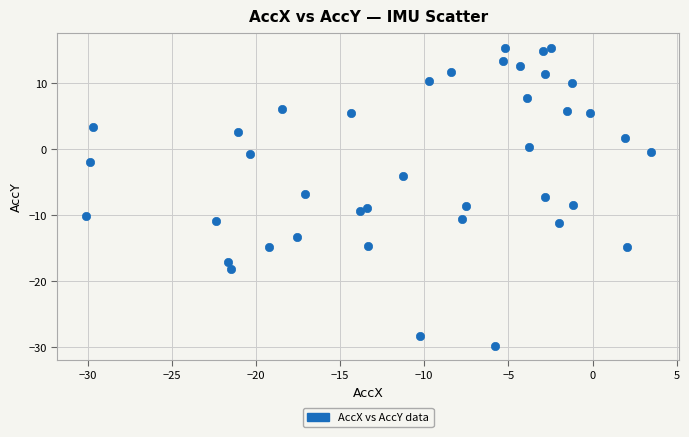

What is the range of X values (max minus min)?

33.6